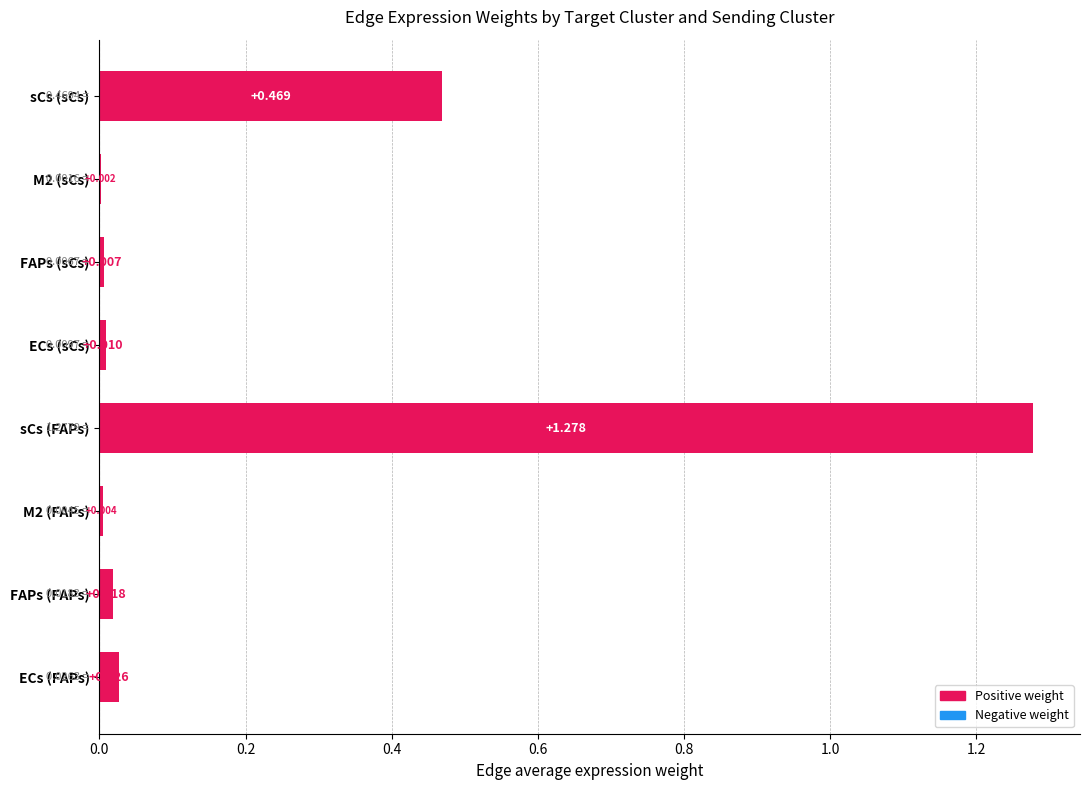

Which has a higher value, ECs (FAPs) or ECs (sCs)?

ECs (FAPs)